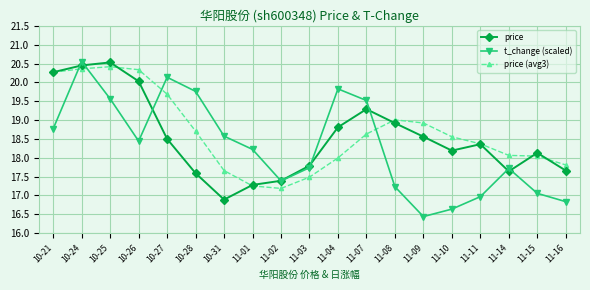

What value does the price series have at 11-02?

17.4